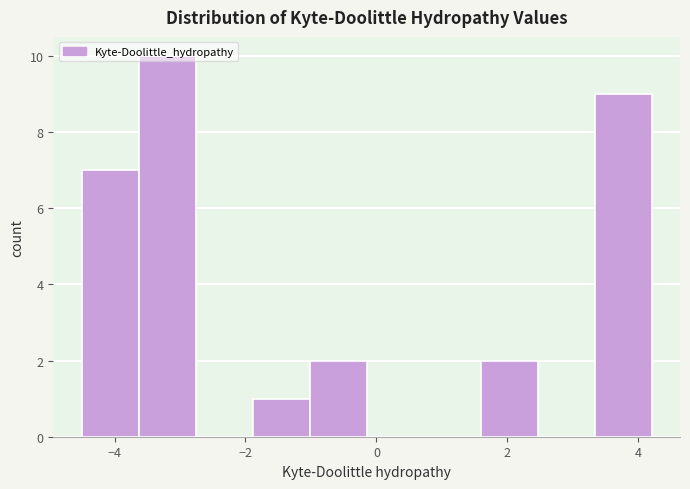

How tall is the bar that spans -3.6 to -2.8 on the x-axis? Neither the bar edges nor the heights are printed on the chart, so give them approximately, as read against the axes.

10